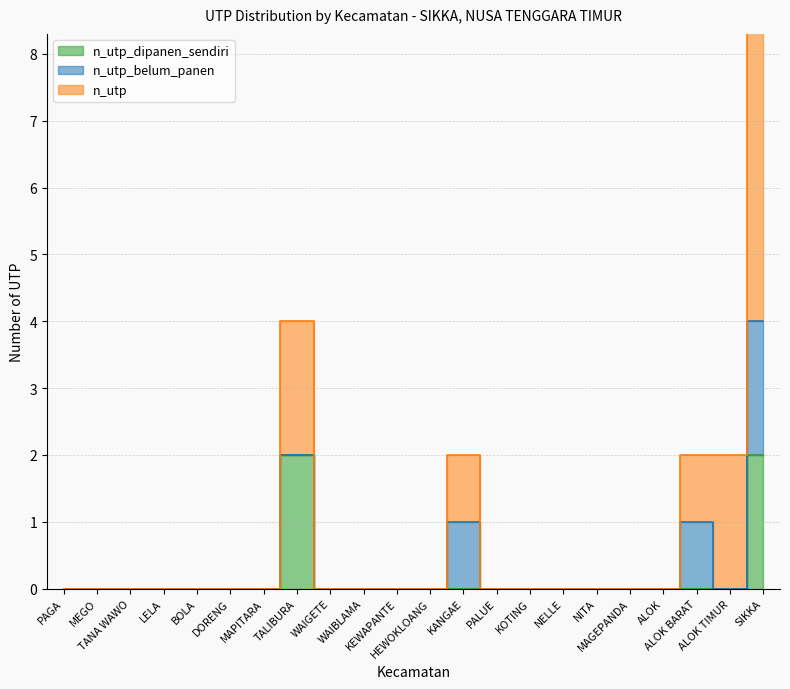

True or false: n_utp has a value of 5 at DORENG.

False